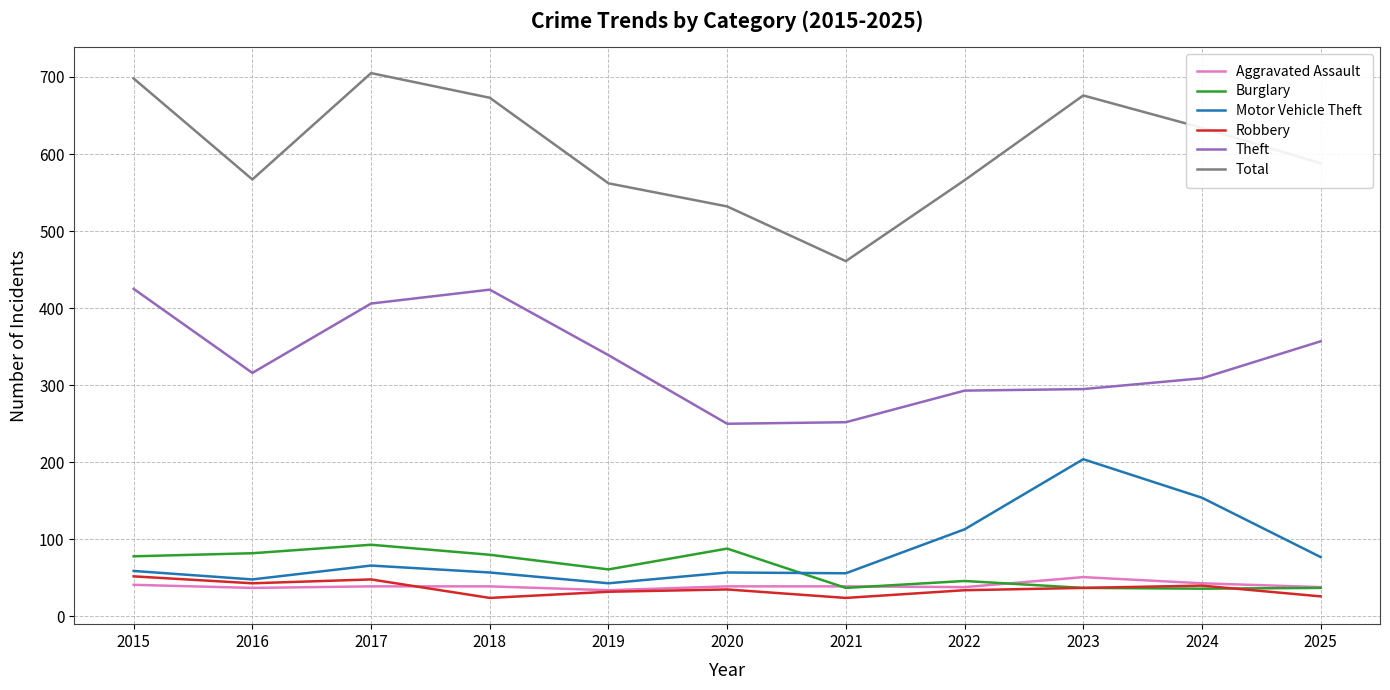

Between 2020 and 2024, which series saw the biggest shift?

Total